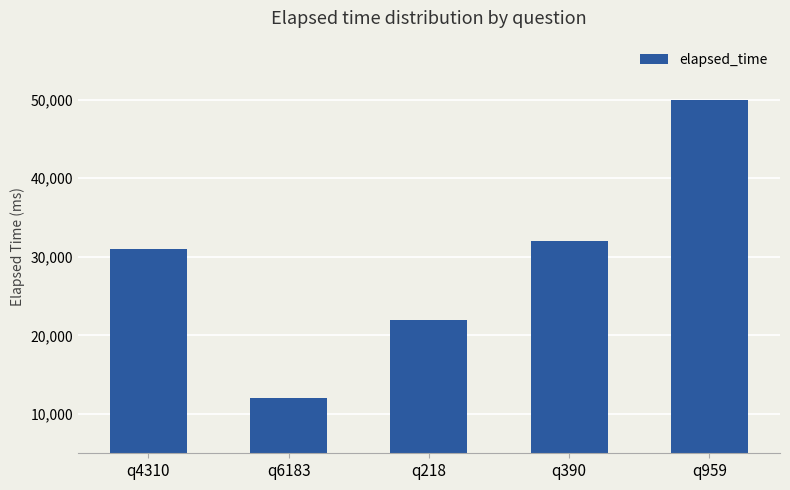

Reading left to right, what are all the values shown in this chart?

31000	12000	22000	32000	50000